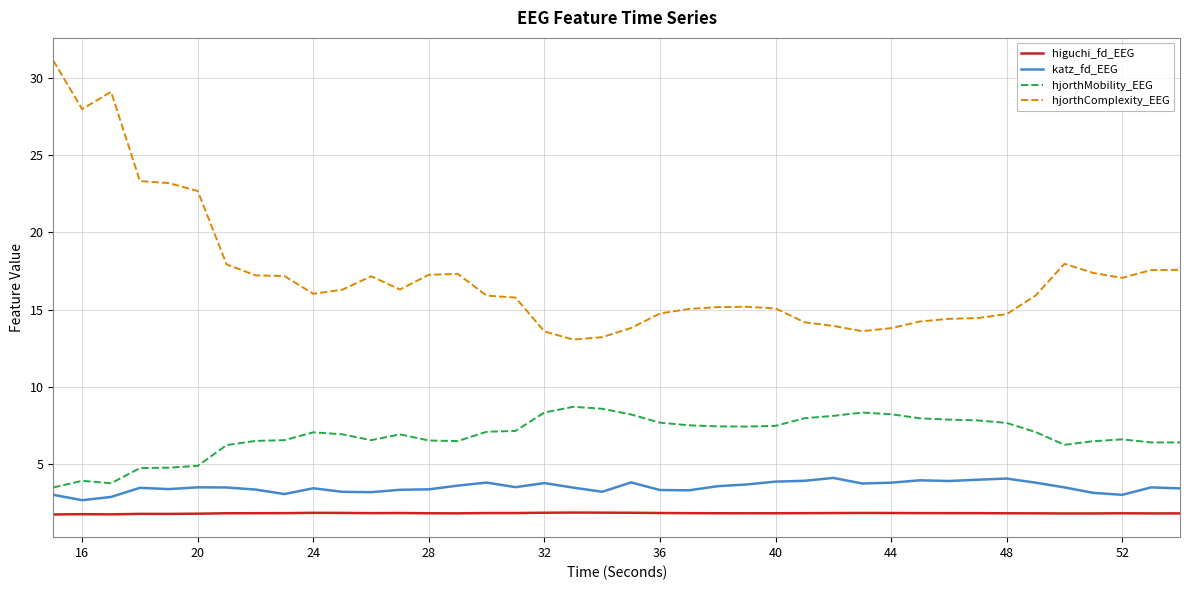

True or false: higuchi_fd_EEG and hjorthMobility_EEG cross at least once.

False